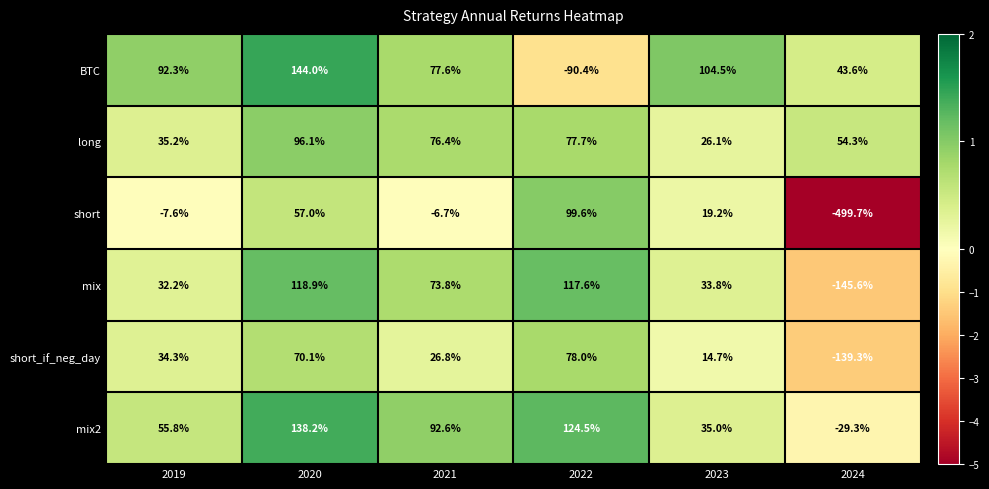

What is the difference between the highest and lowest values at 2021?

99.3